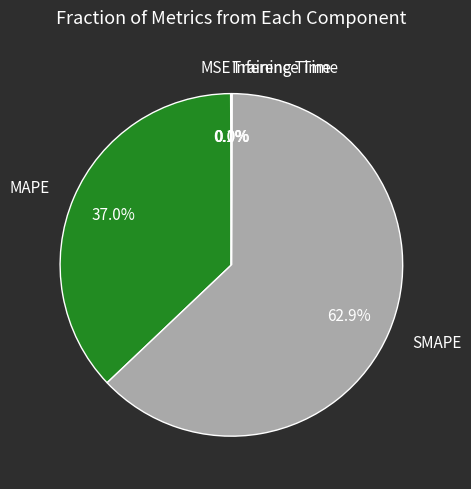

How much of the chart is everything except MAPE?

63.0%